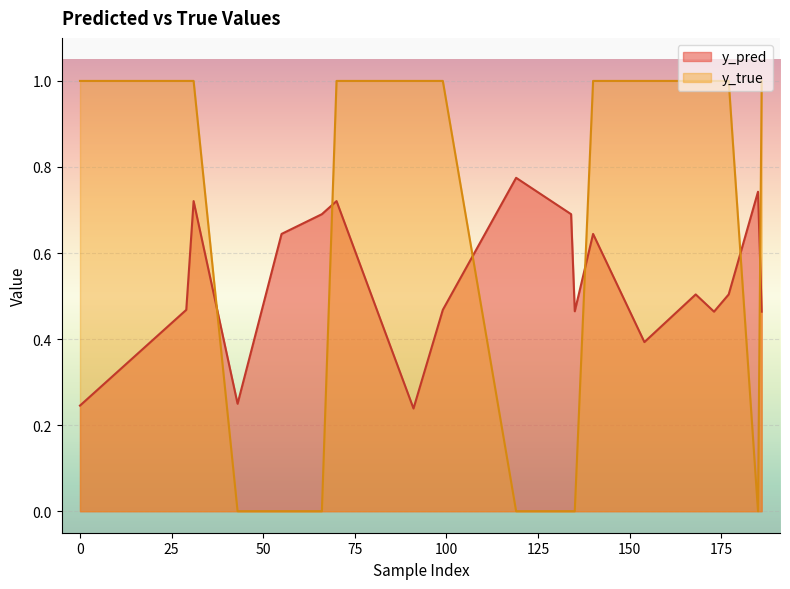

What is the difference between the highest and lowest values at 185?

0.7